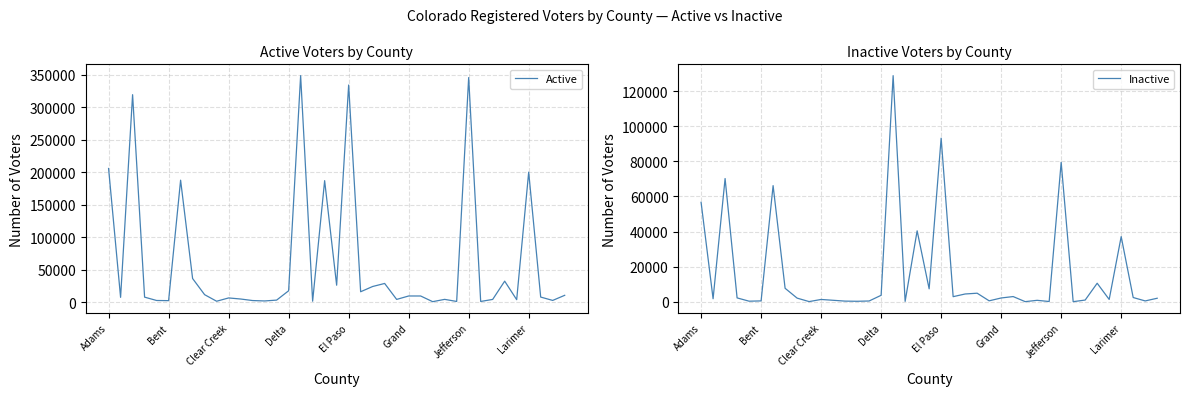

Is it true that Active equals 287708 at Adams?

False